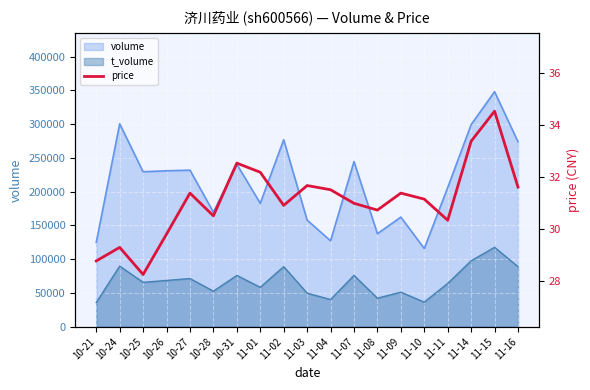

Rank the categories by value from lowest to highest.

10-25, 10-21, 10-24, 10-26, 11-11, 10-28, 11-08, 11-02, 11-07, 11-10, 10-27, 11-09, 11-04, 11-16, 11-03, 11-01, 10-31, 11-14, 11-15